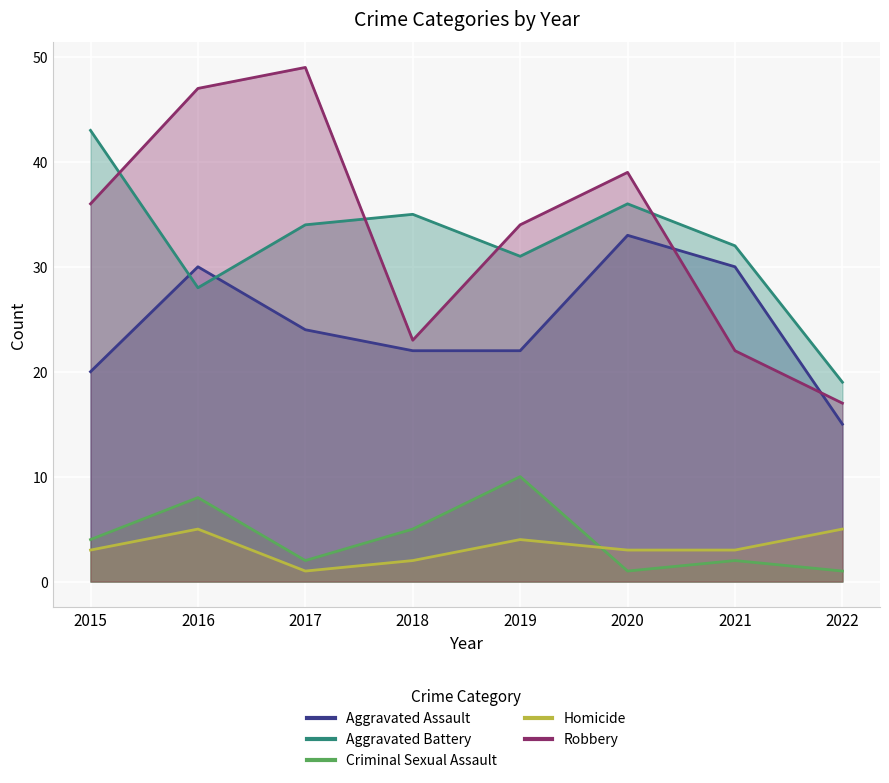

How many series are shown in this chart?

5